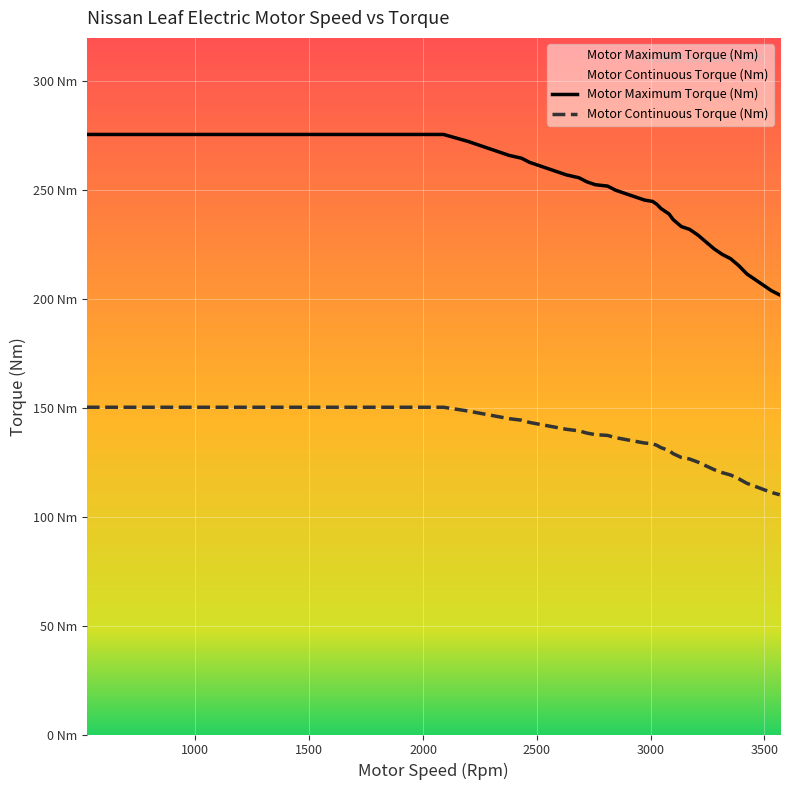

Where does the Motor Continuous Torque (Nm) series first go above 134?

522.523